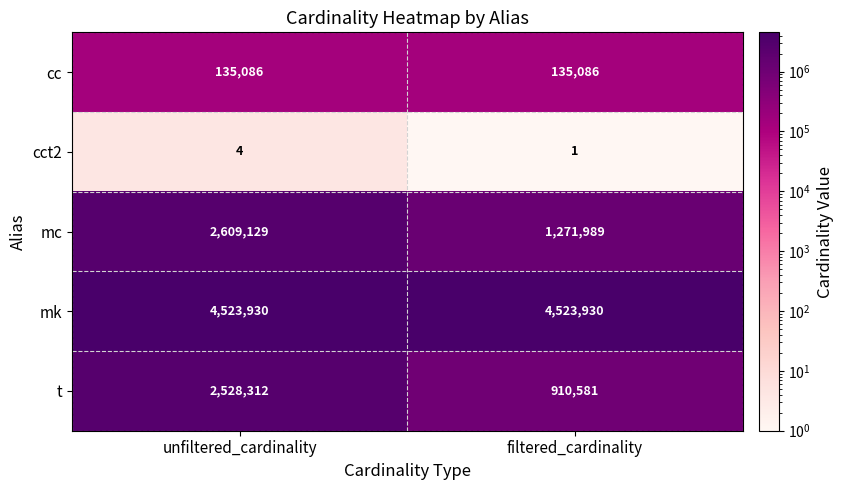

What is the greatest value displayed?

4523930